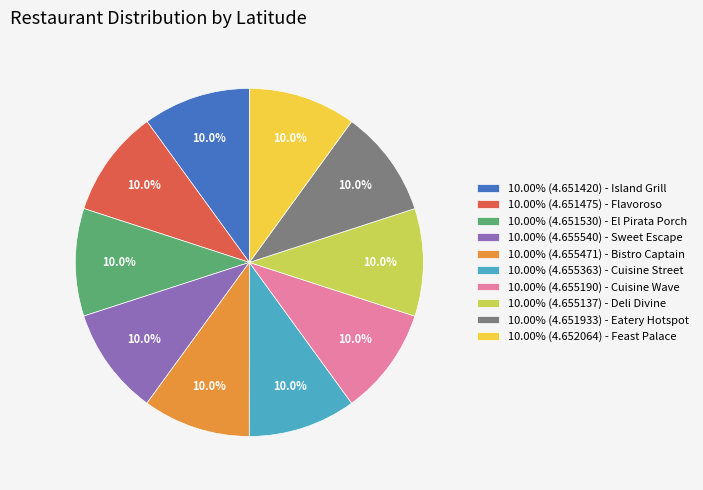

Approximately how many times larger is the value at 10.00% (4.655471) - Bistro Captain compared to 10.00% (4.651420) - Island Grill?

1.0